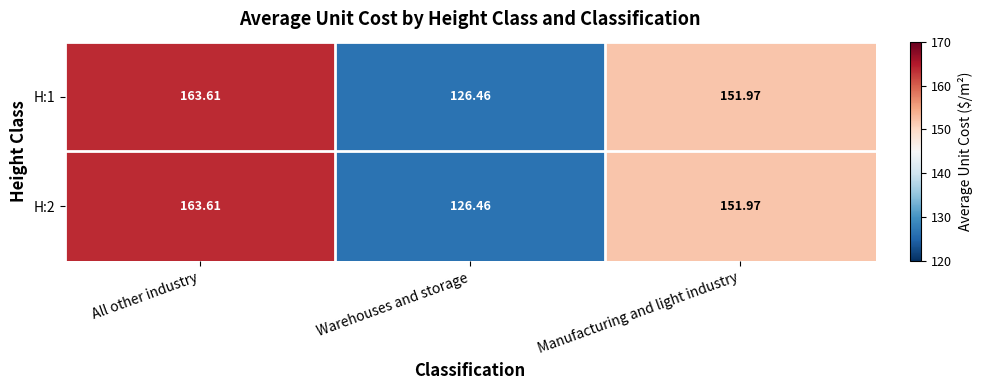

At which category is the sum across all series the highest?

All other industry